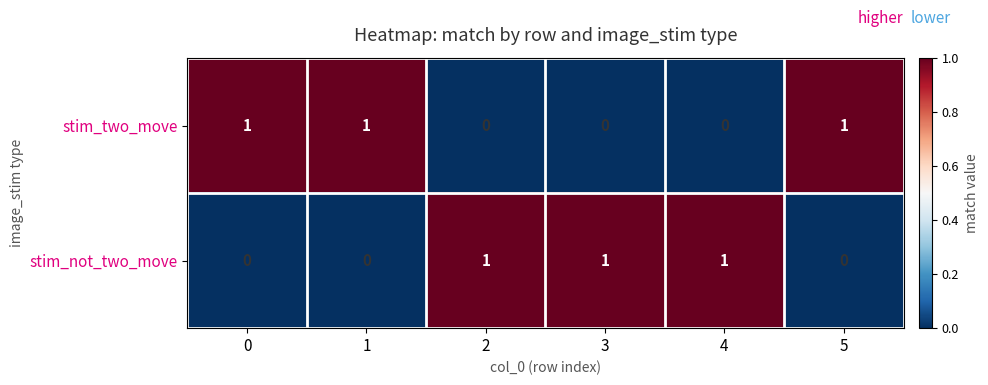

At how many categories does at least one series exceed 0?

6